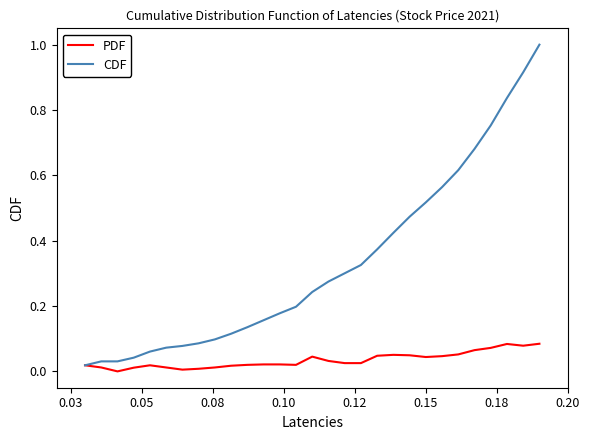

What is the greatest value displayed?

1.0